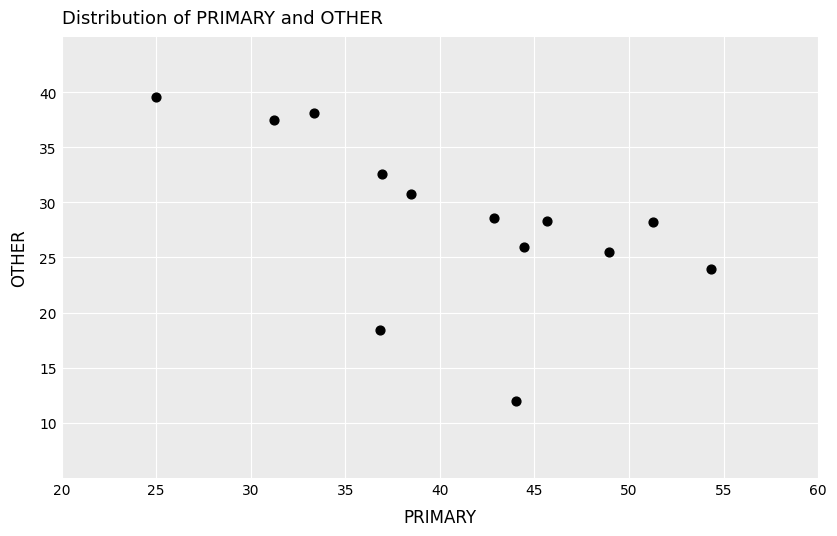

What is the range of Y values (max minus min)?

27.6